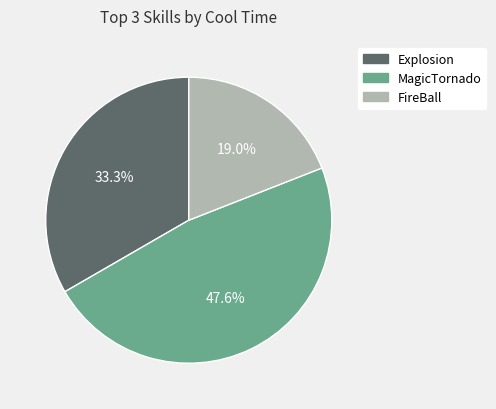

How much of the chart is everything except FireBall?

81.0%